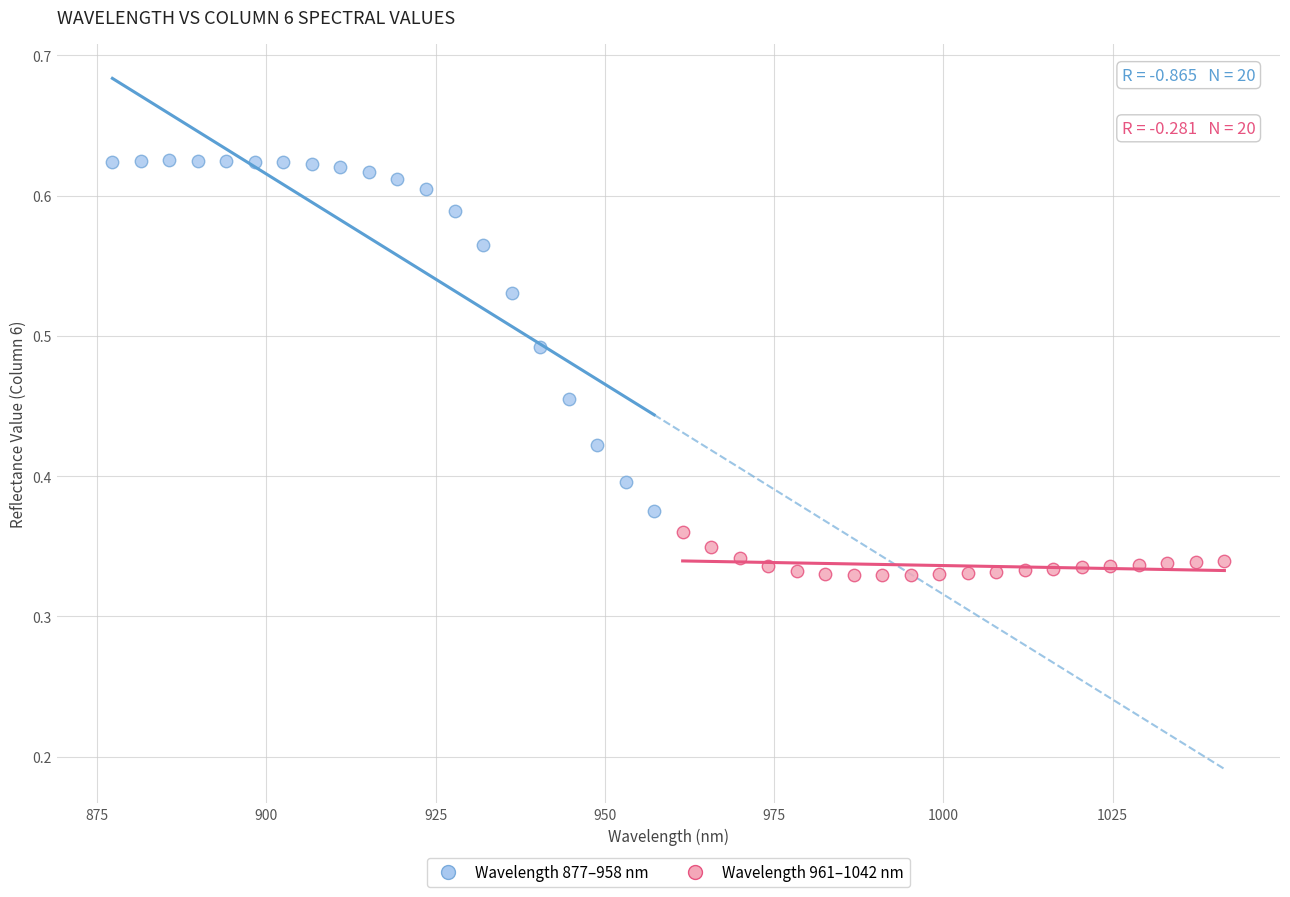

Which series has the largest Y range (max minus min)?

Wavelength 877–958 nm